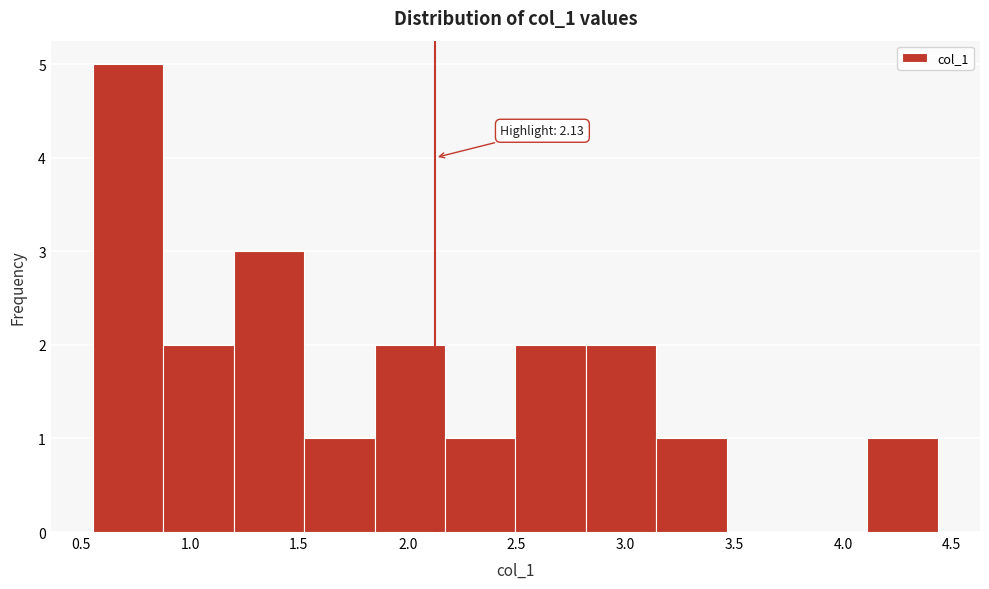

Which range on the x-axis has the tallest bar?

0.55 to 0.90